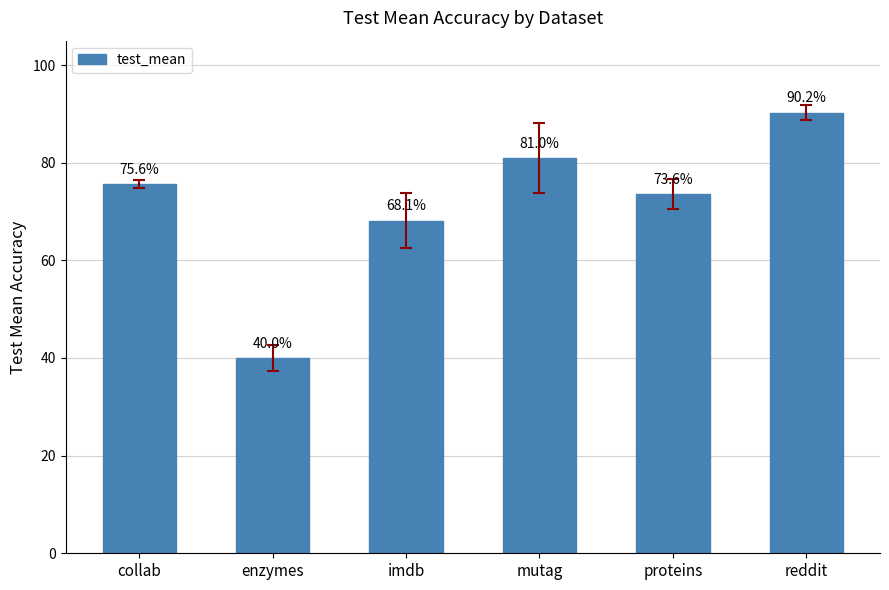

Which label corresponds to the smallest value in the chart?

enzymes